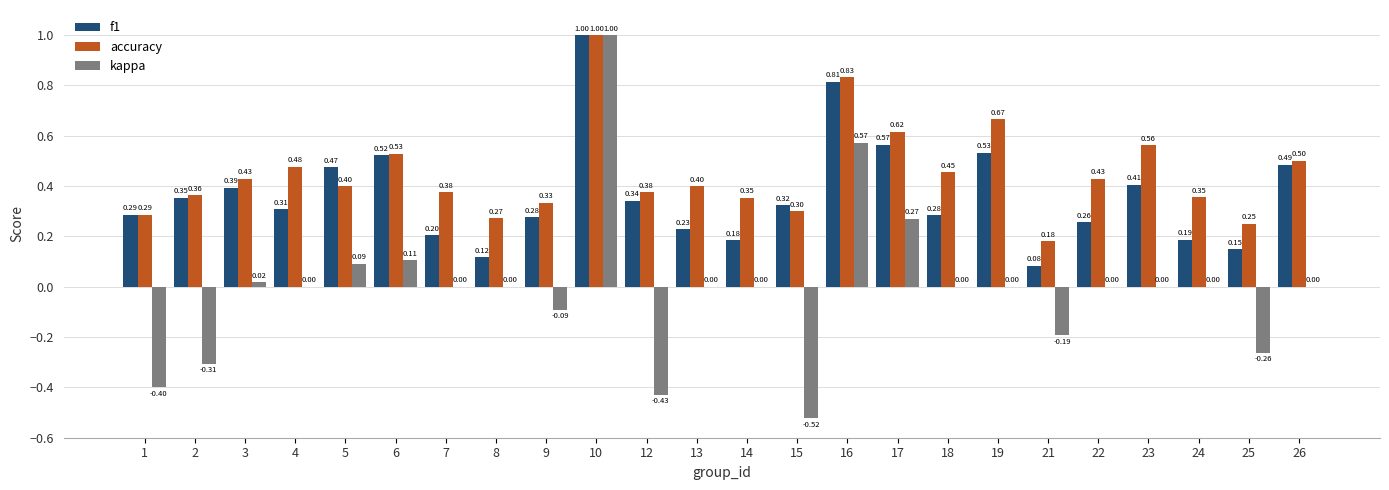

What is the sum of all f1 values?

8.8